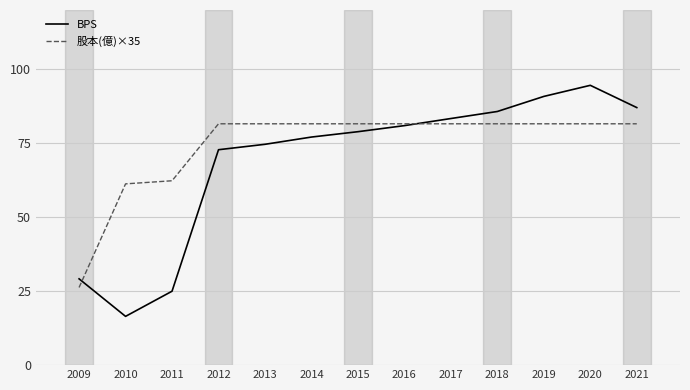

How many distinct data groups are displayed?

2